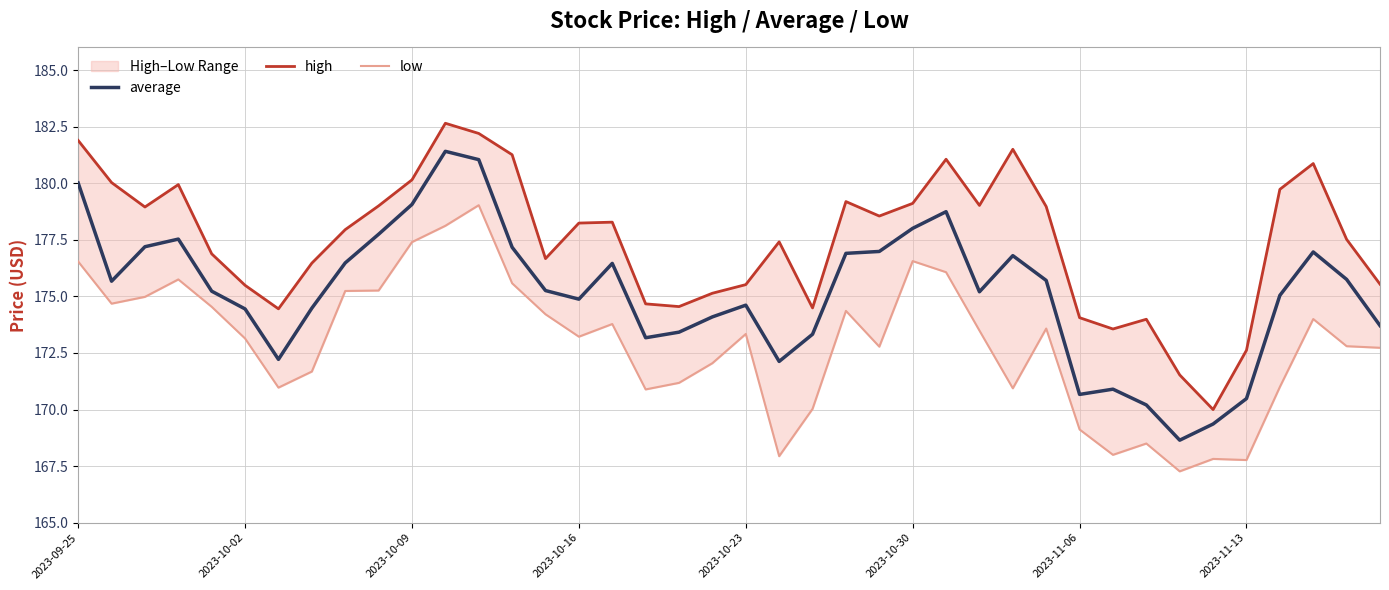

True or false: average has a value of 246.0 at 2023-11-13.

False